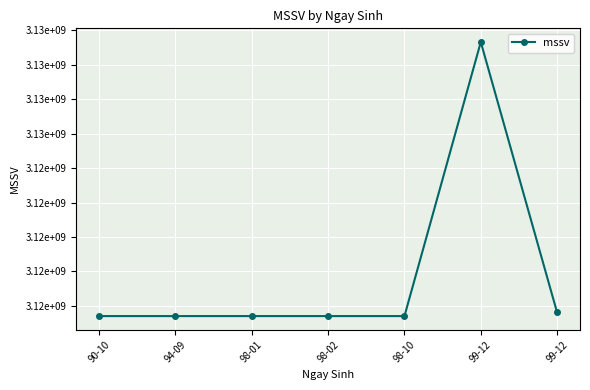

Is this an area chart (filled region under the line)?

No